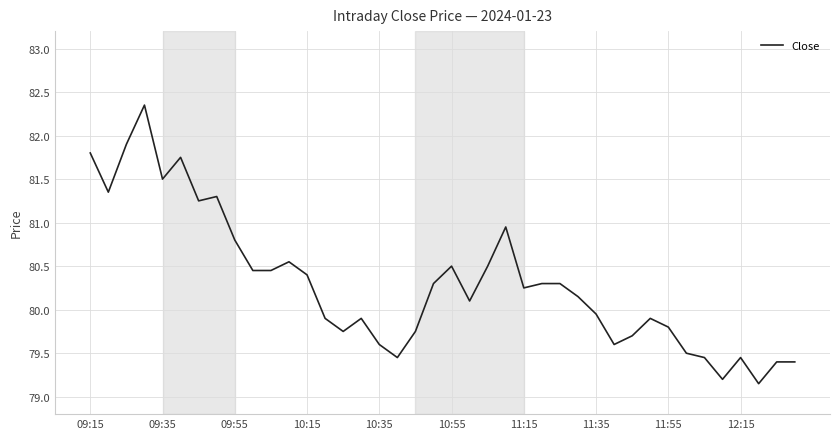

What is the difference between the maximum and minimum values?

3.2